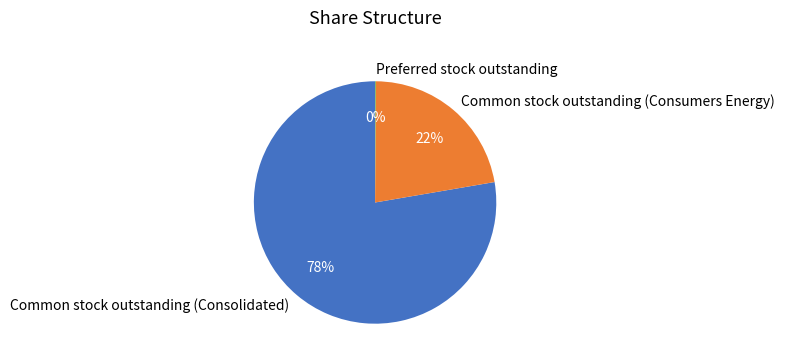

Is the sum of Common stock outstanding (Consolidated) and Common stock outstanding (Consumers Energy) greater than half?

Yes